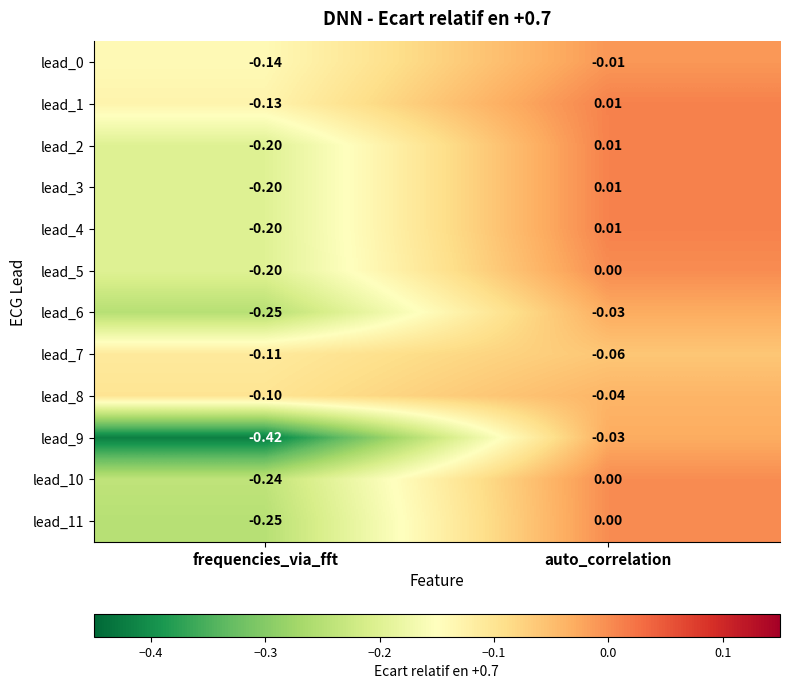

Is the value of lead_5 at auto_correlation greater than the value of lead_2 at frequencies_via_fft?

Yes